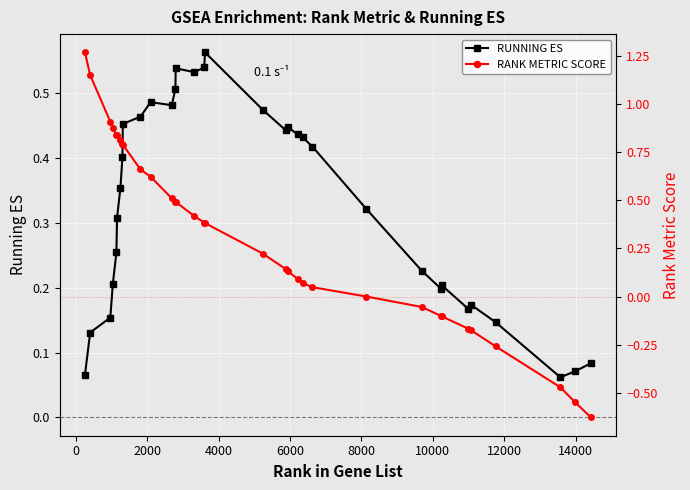

How many lines are shown in the chart?

2